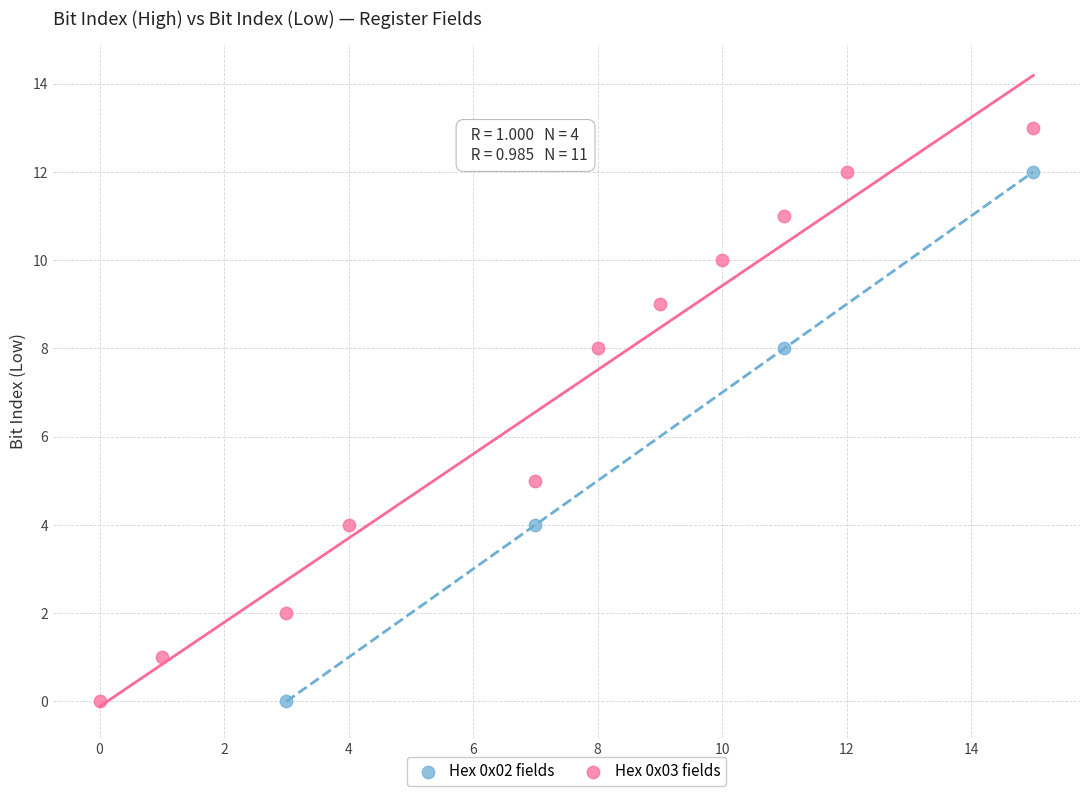

Which series has the largest Y range (max minus min)?

Hex 0x03 fields